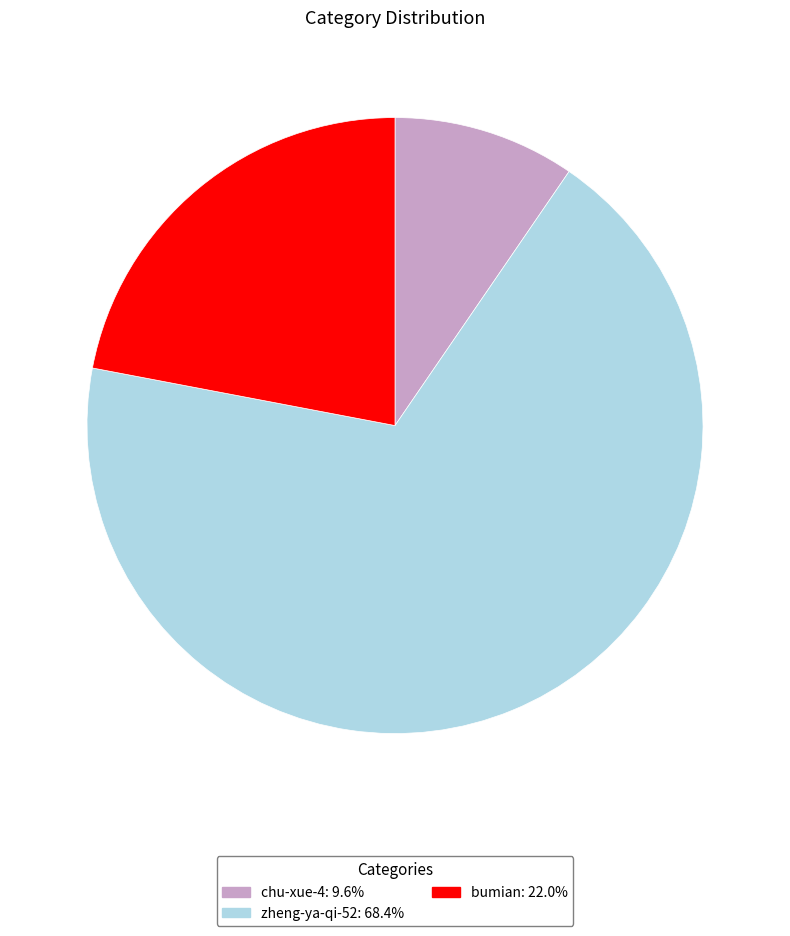

What is the smallest slice in the pie chart?

chu-xue-4